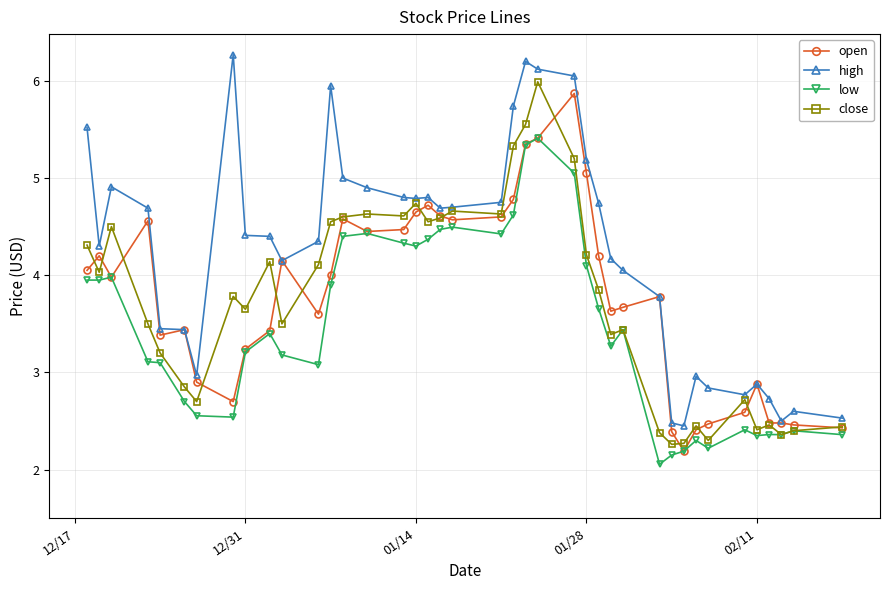

Which series has the largest total across all categories?

high